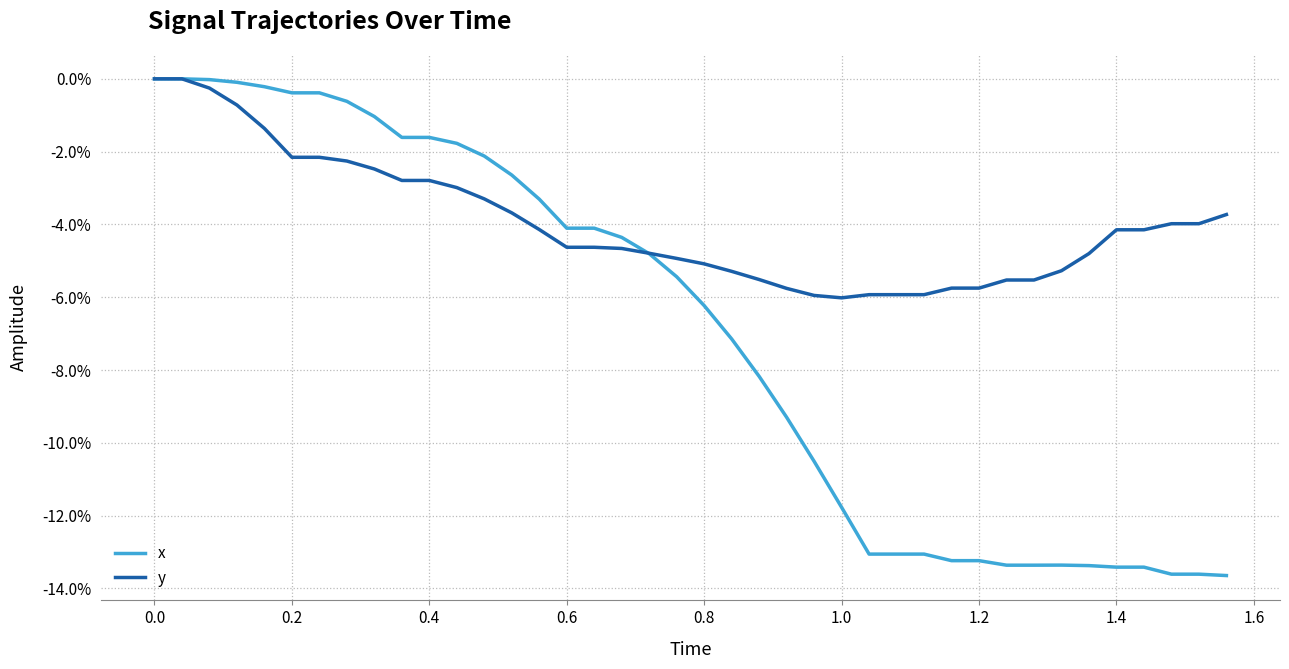

What are all the series names shown in the legend?

x, y